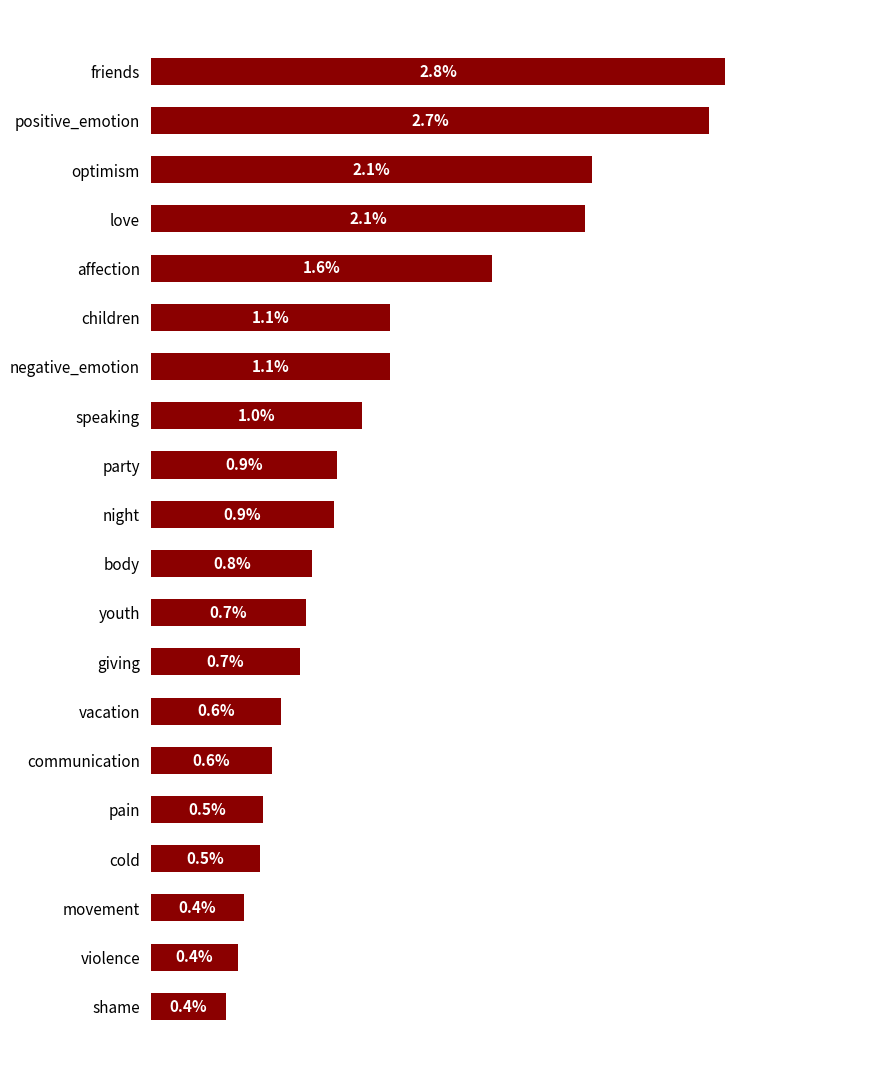

Does the chart contain any negative values?

No